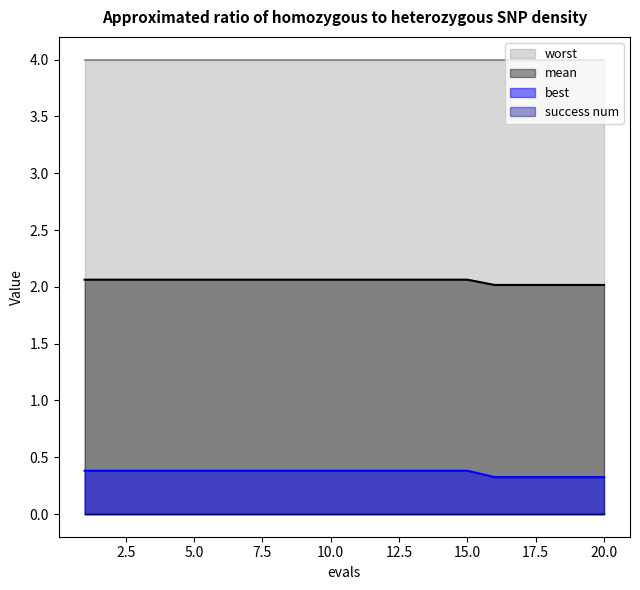

The mean series shows 3.1 at 7. True or false?

False